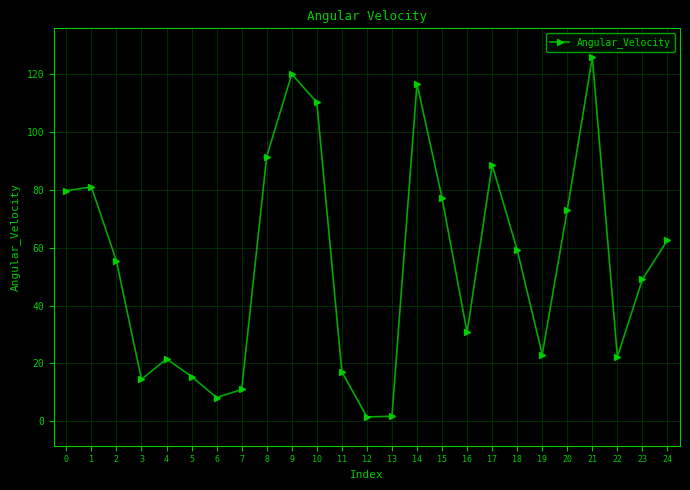

True or false: there are more than 1 points higher than both neighbors.

True